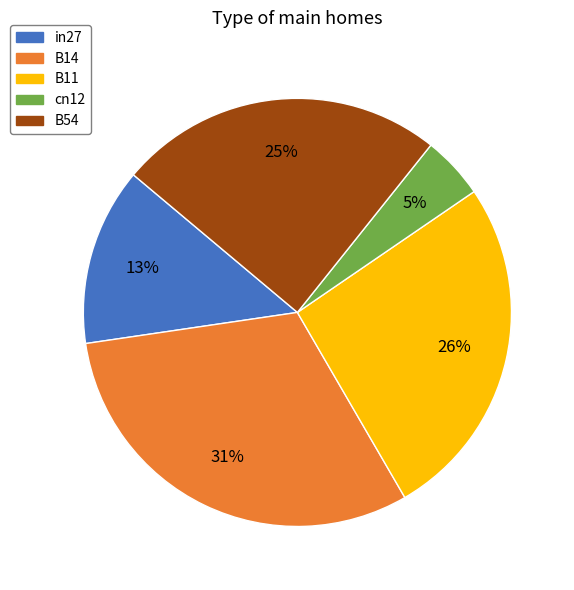

True or false: B11 accounts for 26% of the total.

True